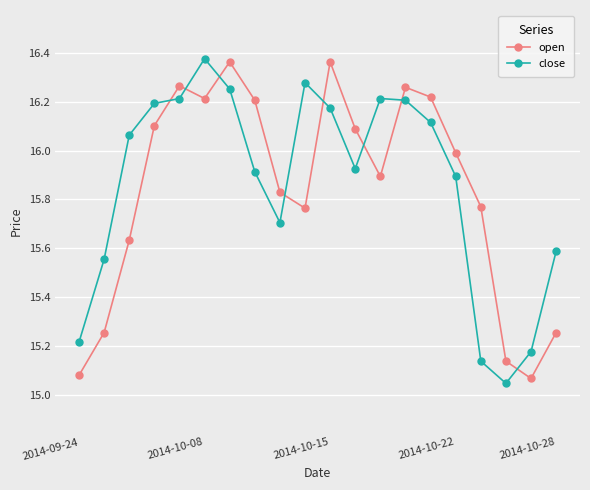

How many interior local peaks does the close series have?

3